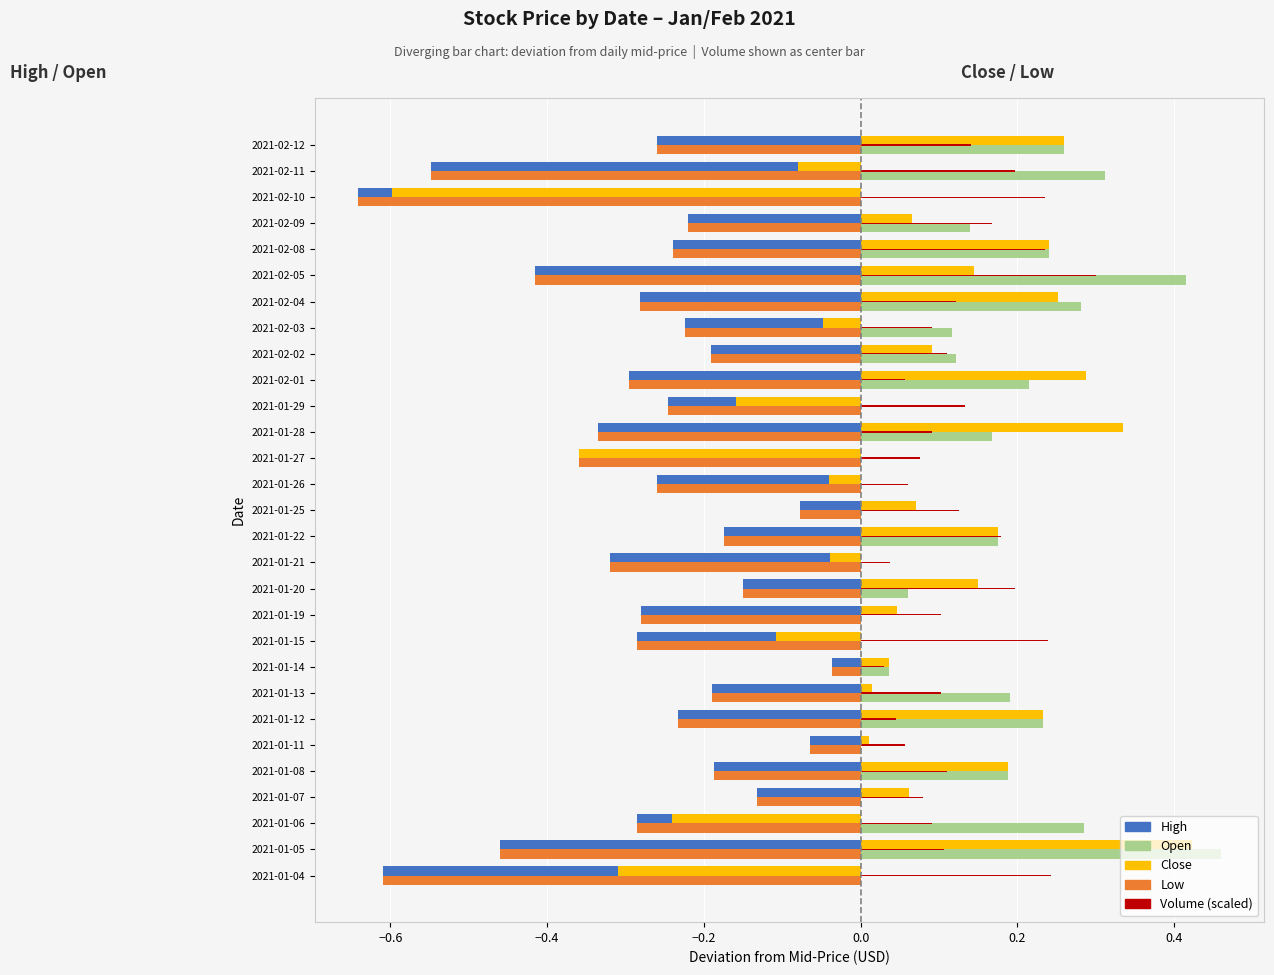

The Low series shows -0.4 at 2021-01-06. True or false?

False